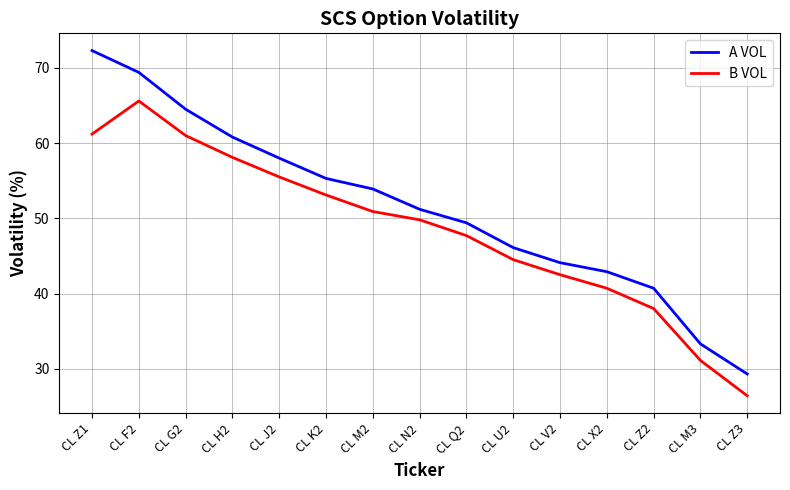

At how many categories does at least one series exceed 67?

2